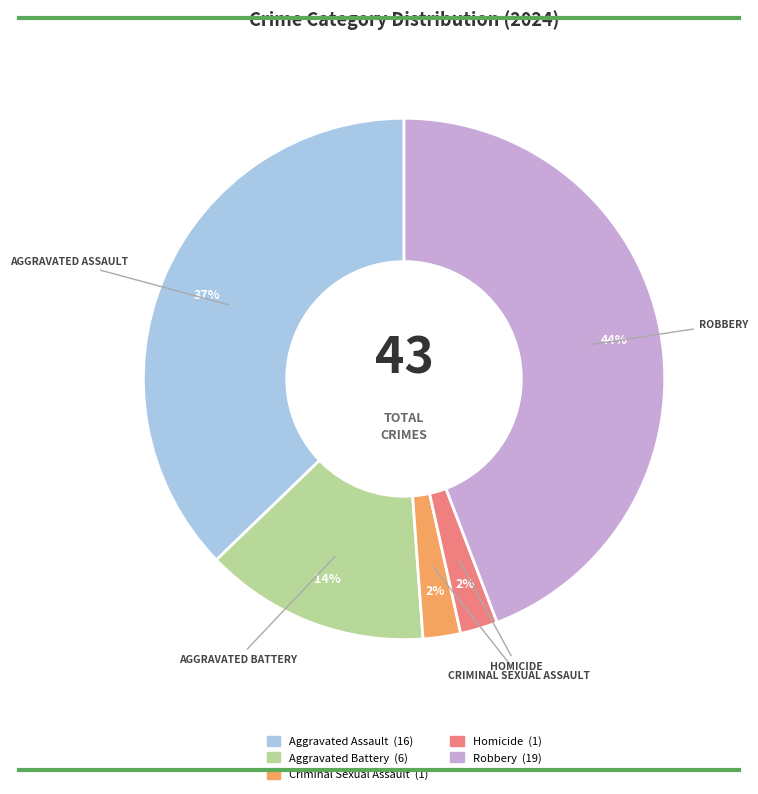

How many slices are in this pie chart?

5